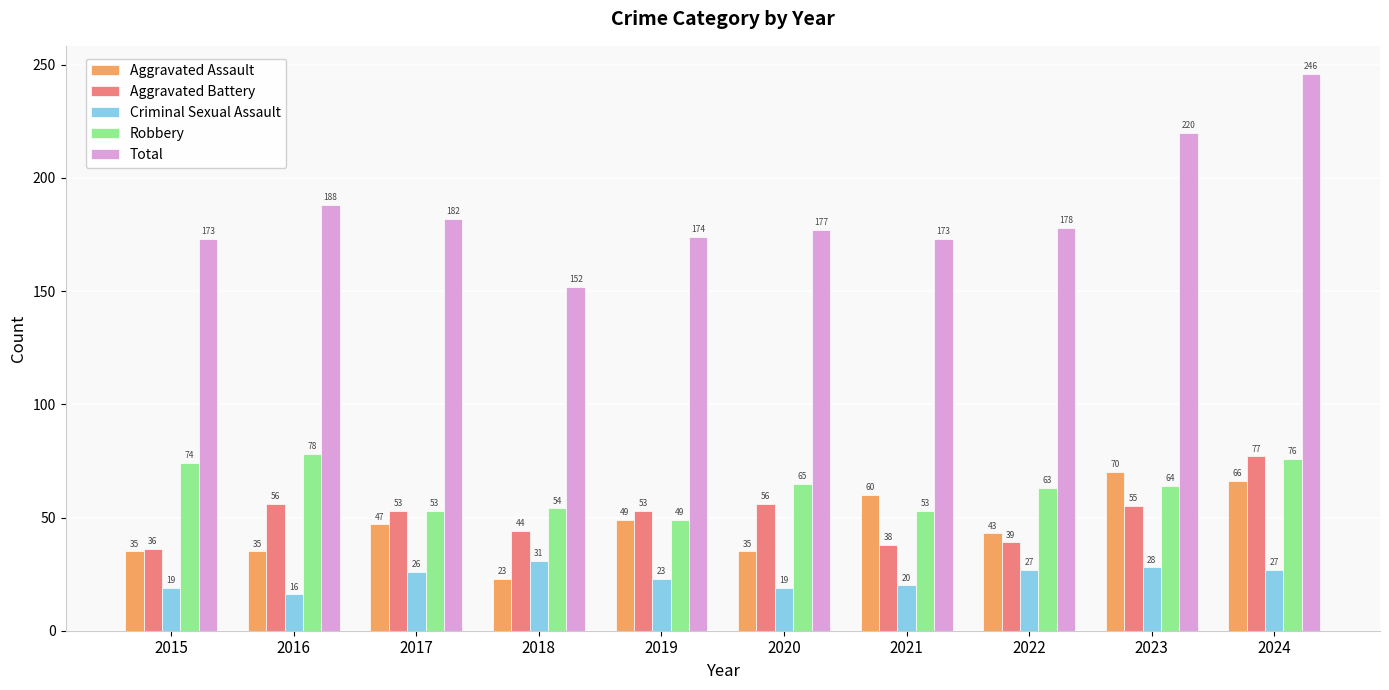

What is the spread (max minus min) of values at 2017?

156